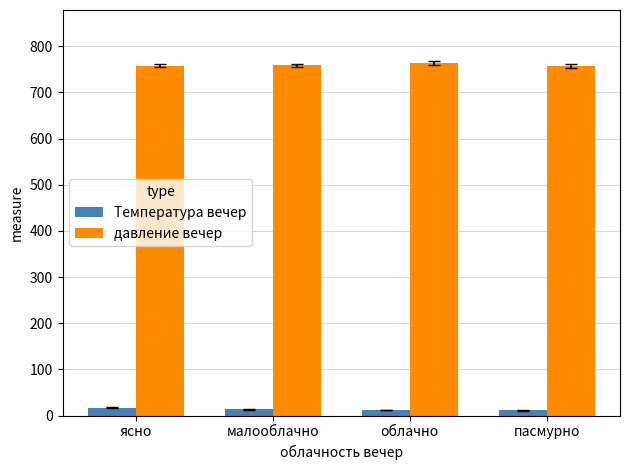

What is the label of the 4th bar from the right?

ясно